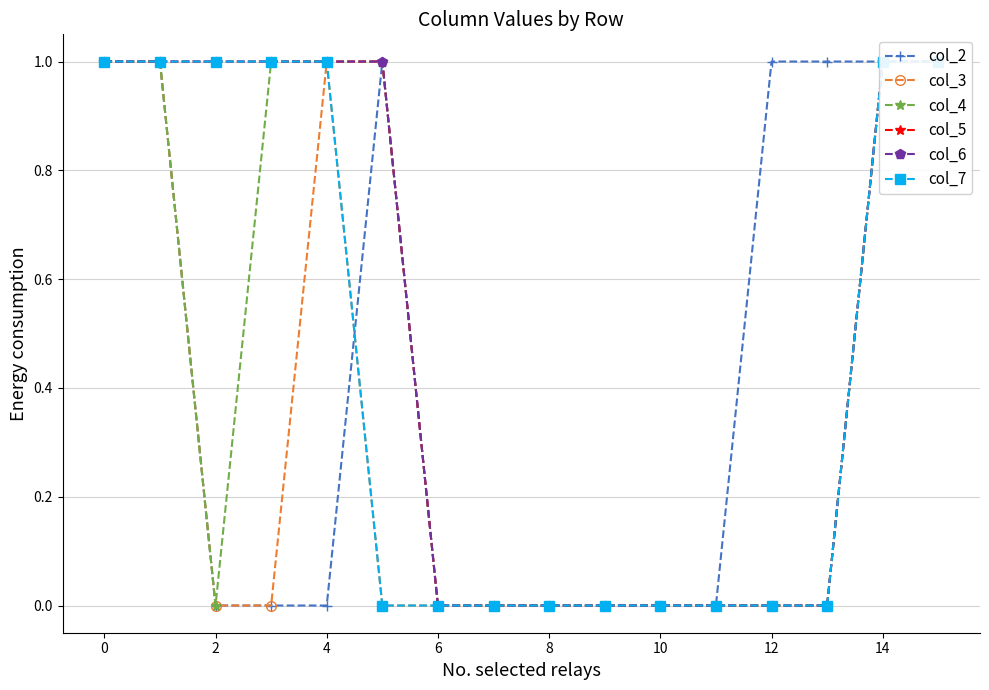

True or false: col_6 has a value of 1 at 15.

False